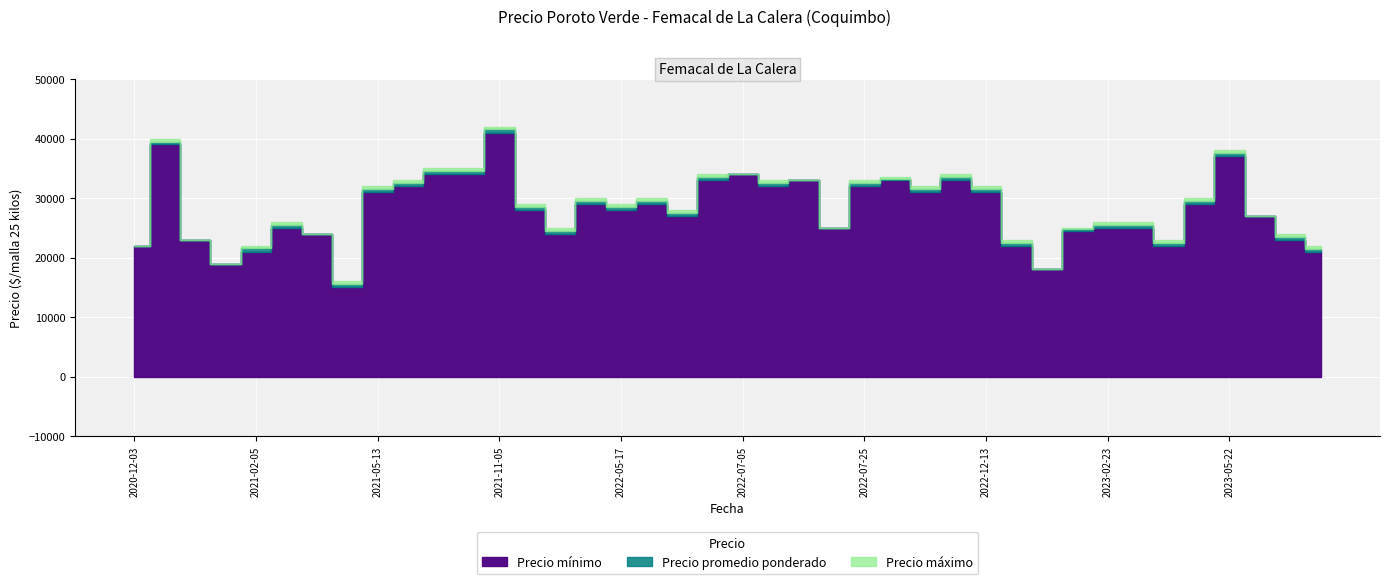

How many data points does each series have?

40